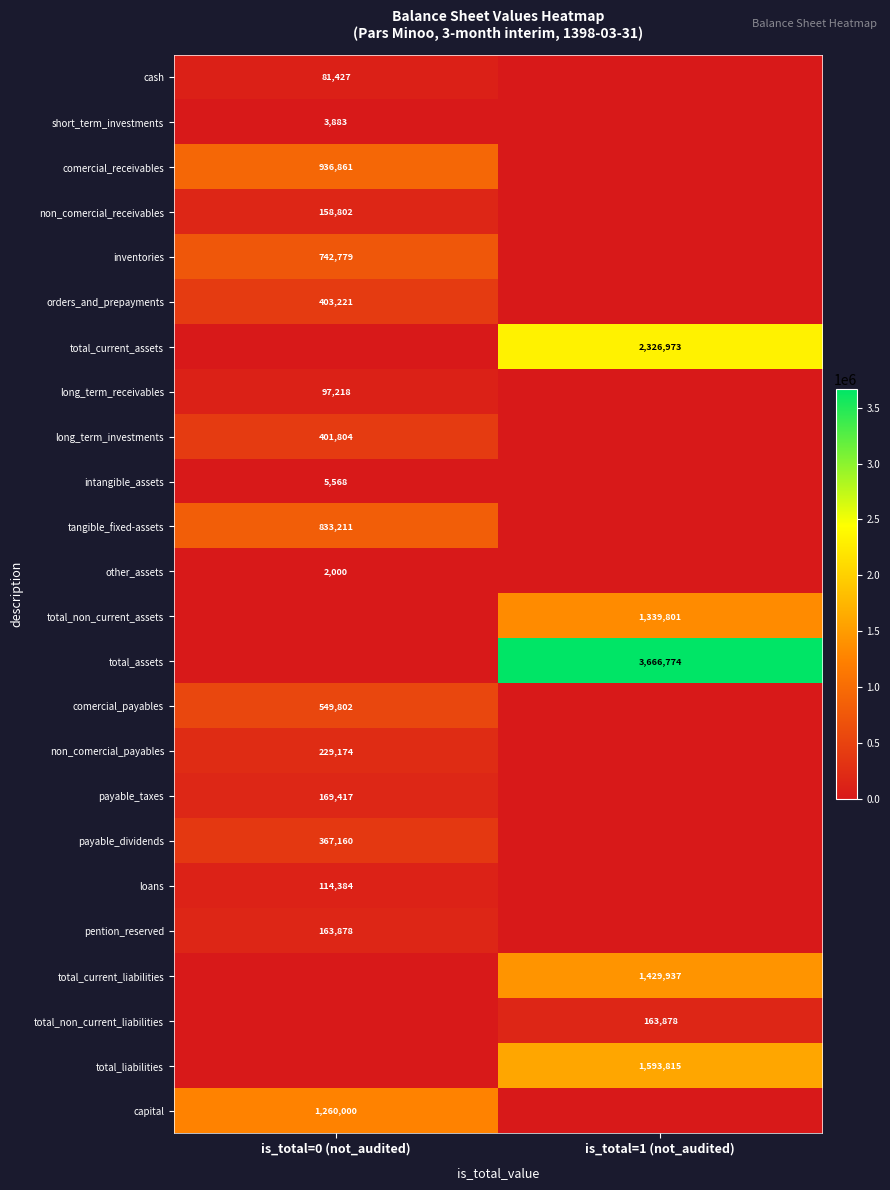

The value of long_term_investments at is_total=0 (not_audited) is 401804. True or false?

True